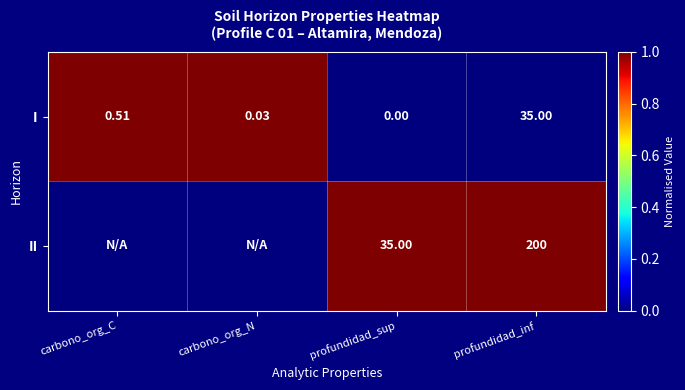

How many series are shown in this chart?

2